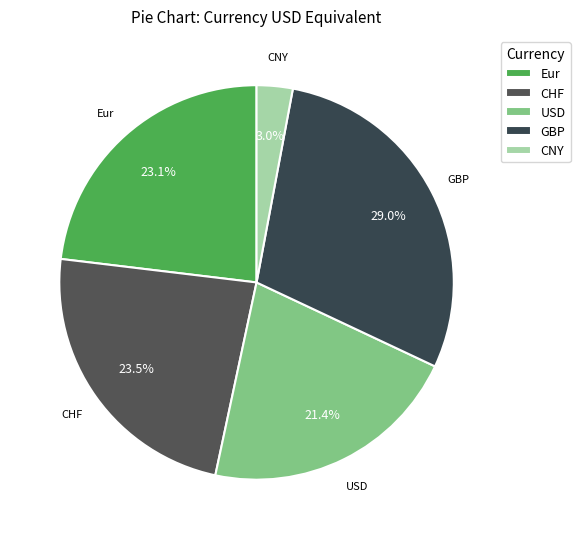

True or false: GBP accounts for 29% of the total.

True